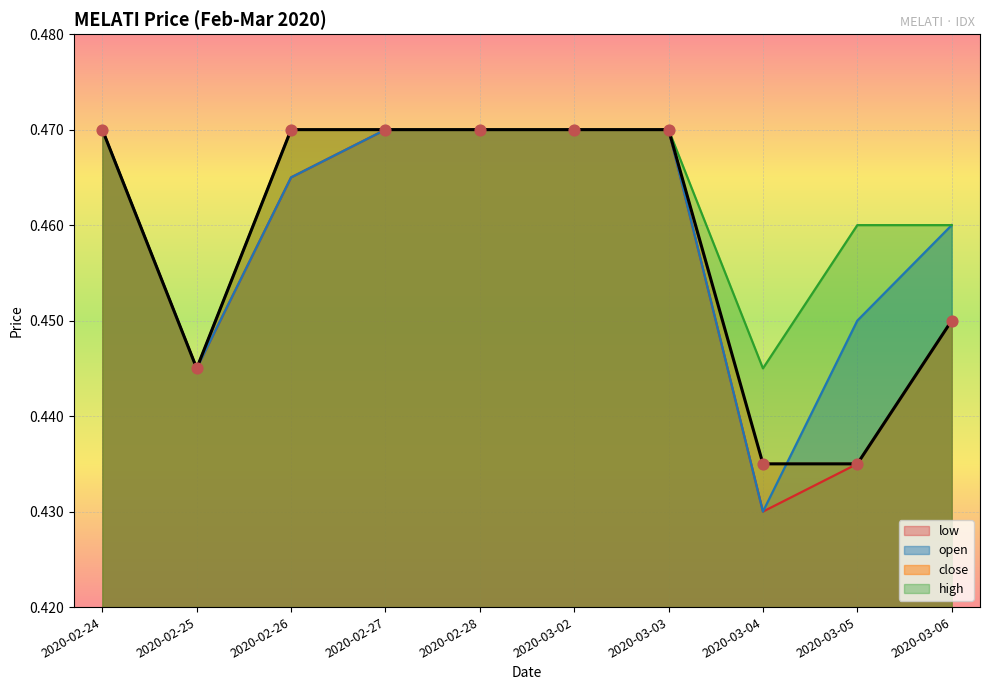

Which series contains the highest Y value?

open